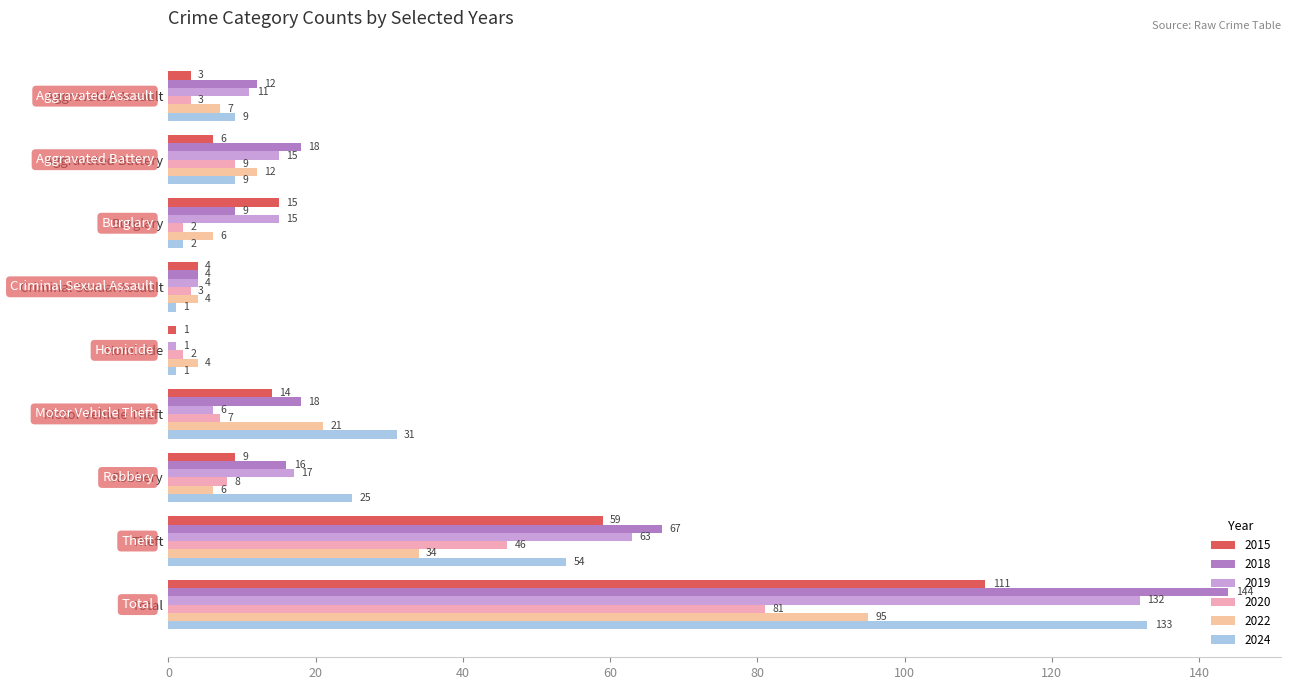

True or false: 2015 has a value of 39 at Theft.

False